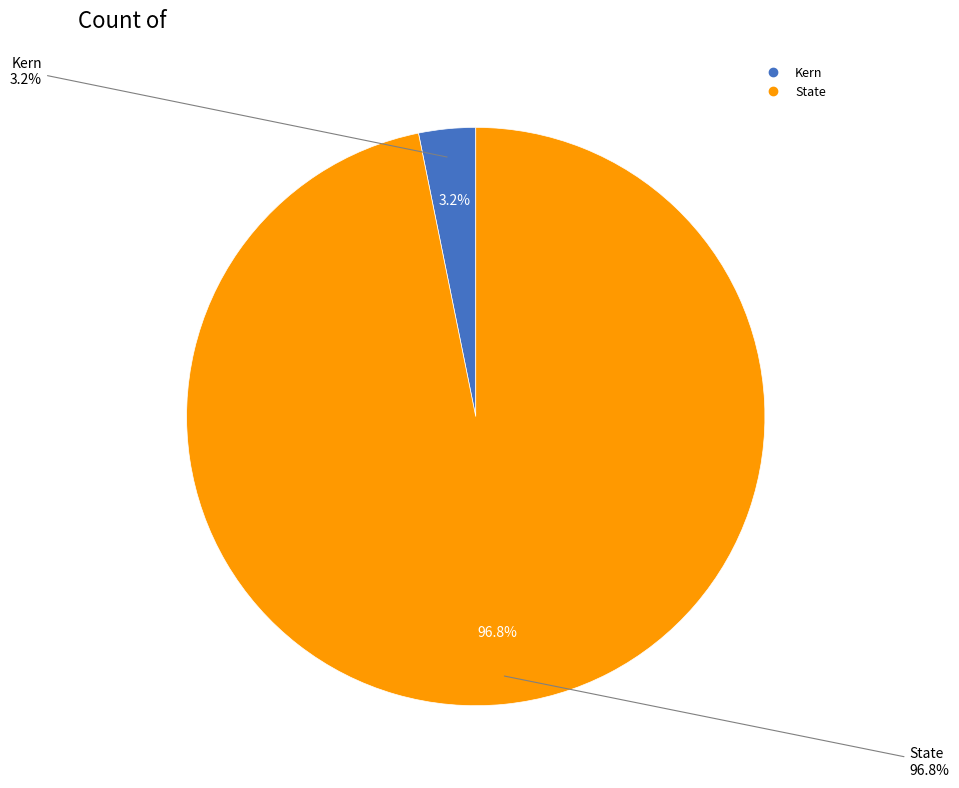

To the nearest percent, what portion does Kern represent?

3%